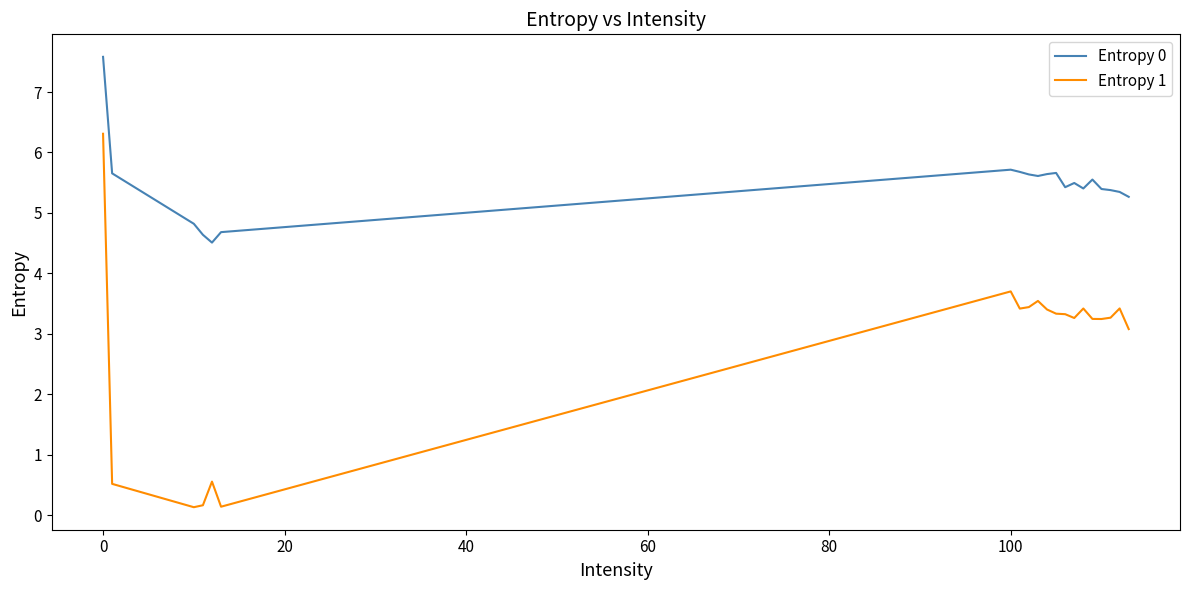

True or false: Entropy 0 and Entropy 1 intersect in this chart.

False